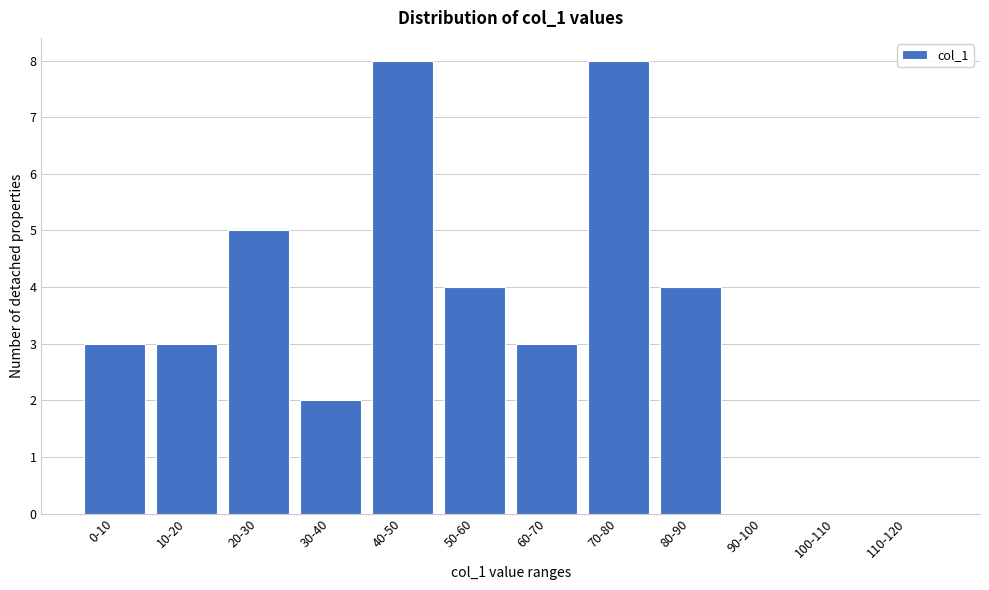

Reading left to right, transcribe all the data shown in this chart.

0-10=3	10-20=3	20-30=5	30-40=2	40-50=8	50-60=4	60-70=3	70-80=8	80-90=4	90-100=0	100-110=0	110-120=0